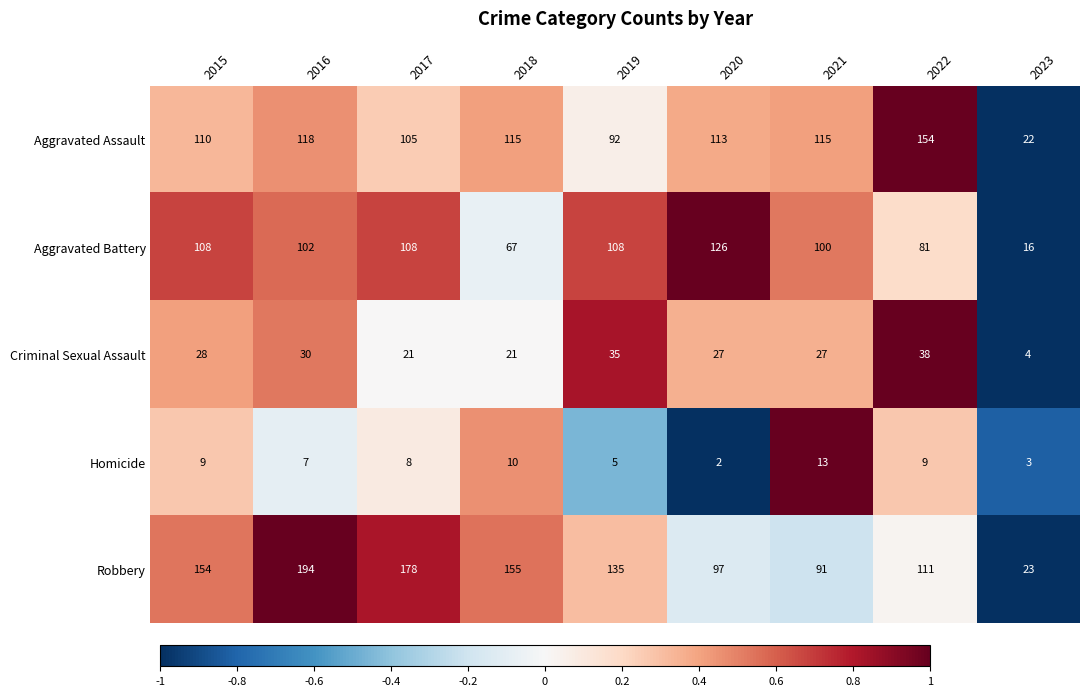

What is the maximum value shown in the chart?

194